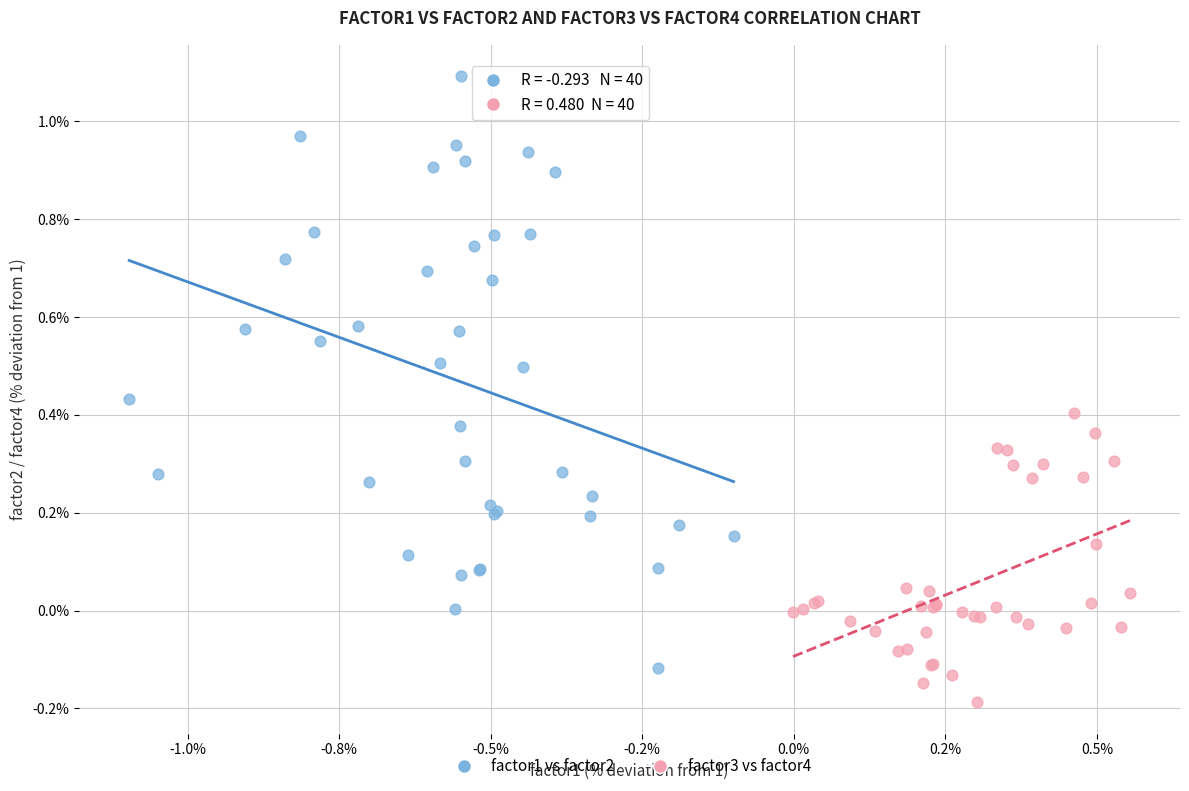

Which series has the largest Y range (max minus min)?

factor1 vs factor2